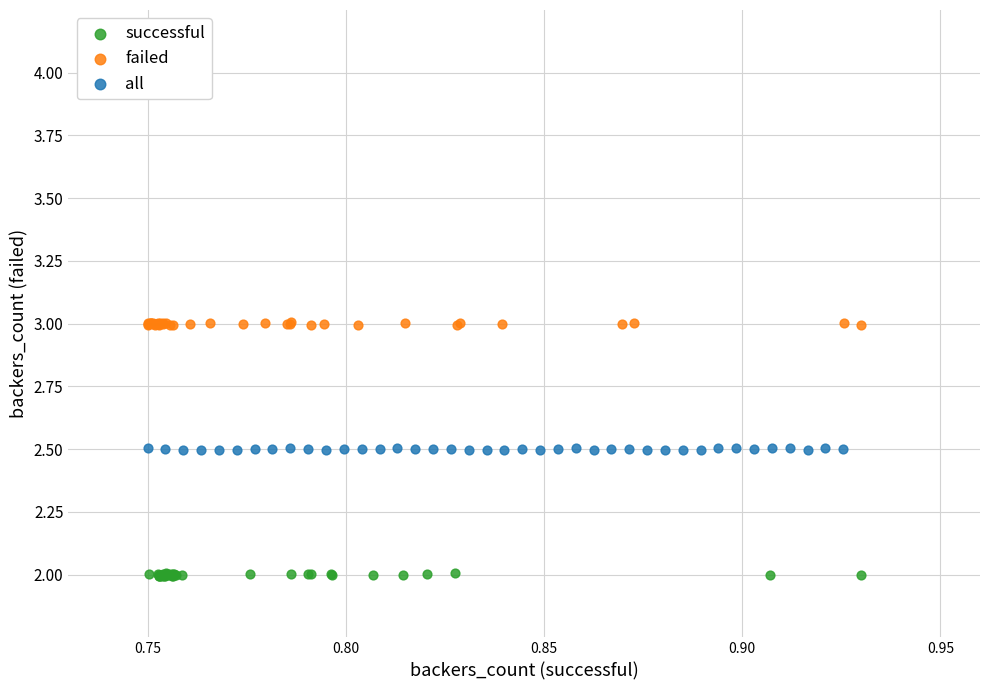

Which series contains the lowest Y value?

successful